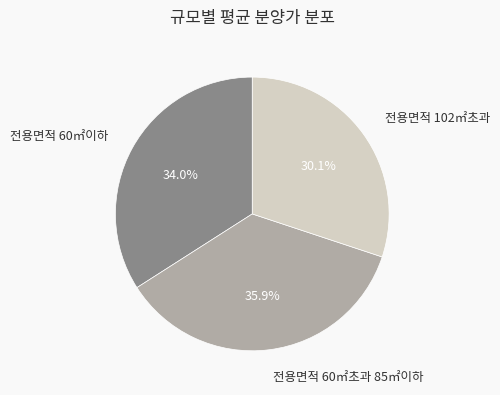

To the nearest percent, what is the average slice percentage?

33%